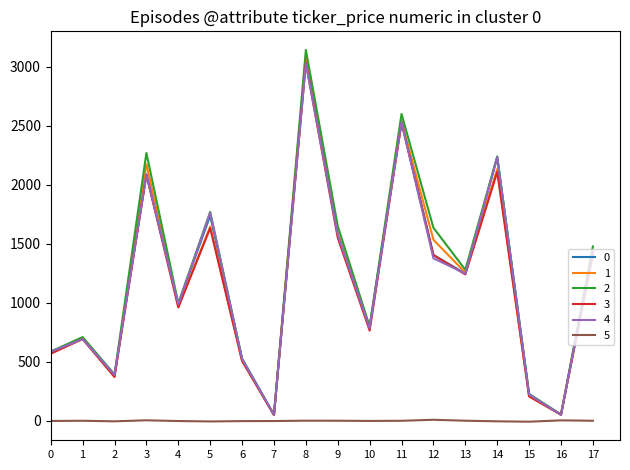

Is the value of 0 at 2 greater than the value of 4 at 15?

Yes